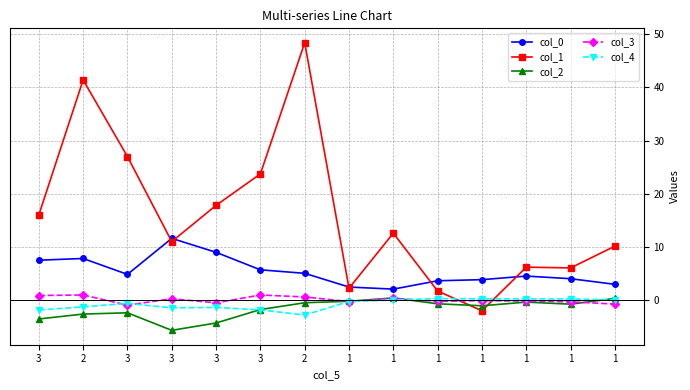

How many categories are shown in the chart?

14